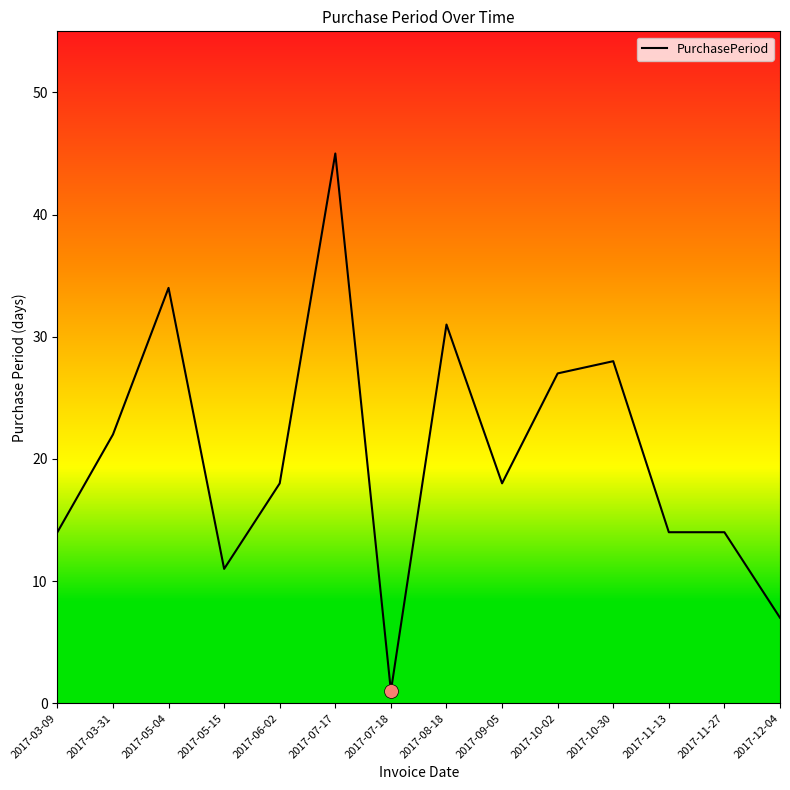

Is it true that the value at 2017-12-04 is 7?

True